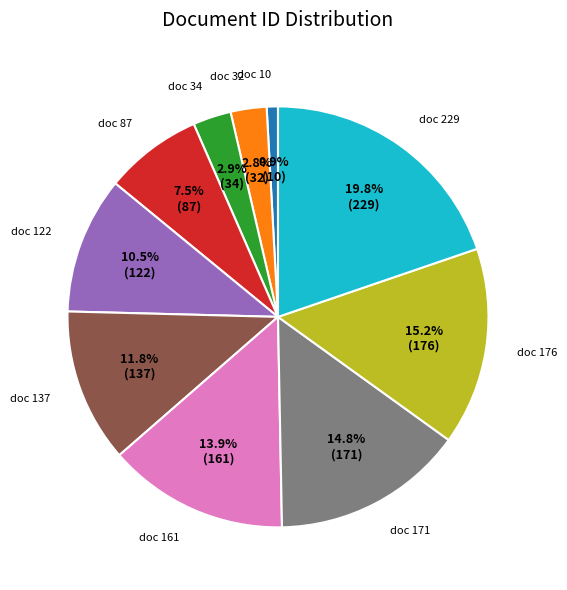

To the nearest percent, what is the difference between the doc 122 and doc 87 slice percentages?

3%